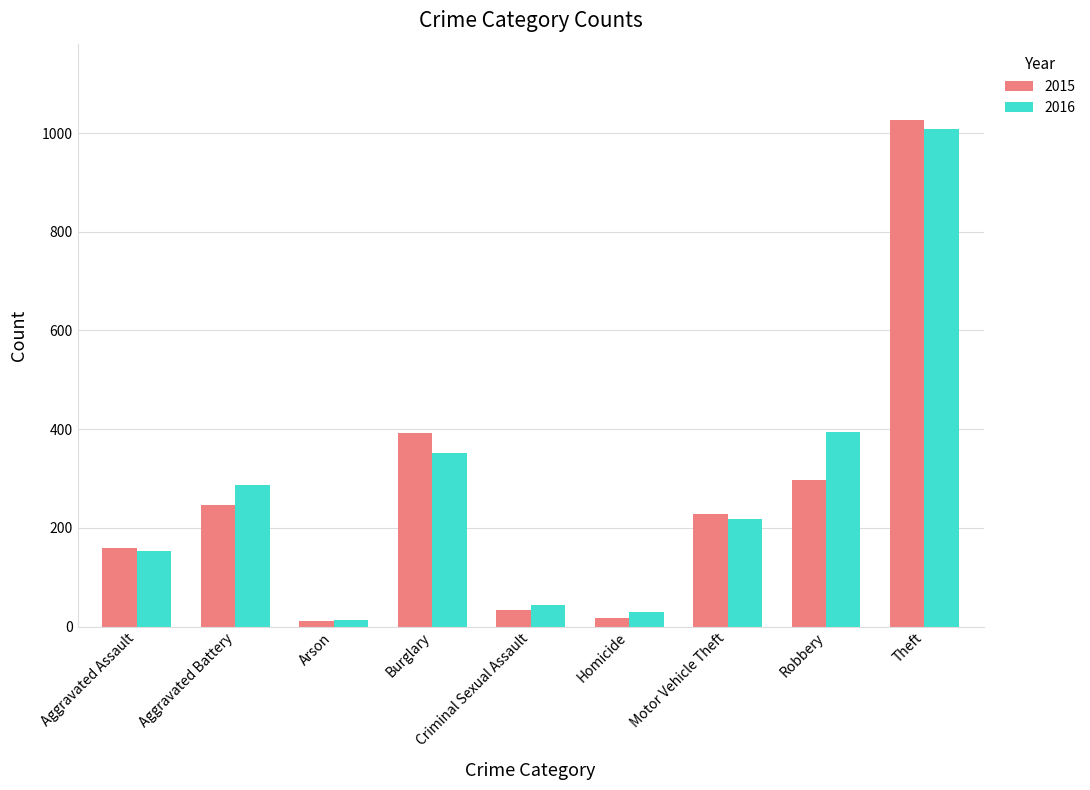

Reading left to right, transcribe all the data shown in this chart.

2015: 160	246	11	393	34	17	228	297	1027
2016: 154	288	13	352	43	29	218	394	1009